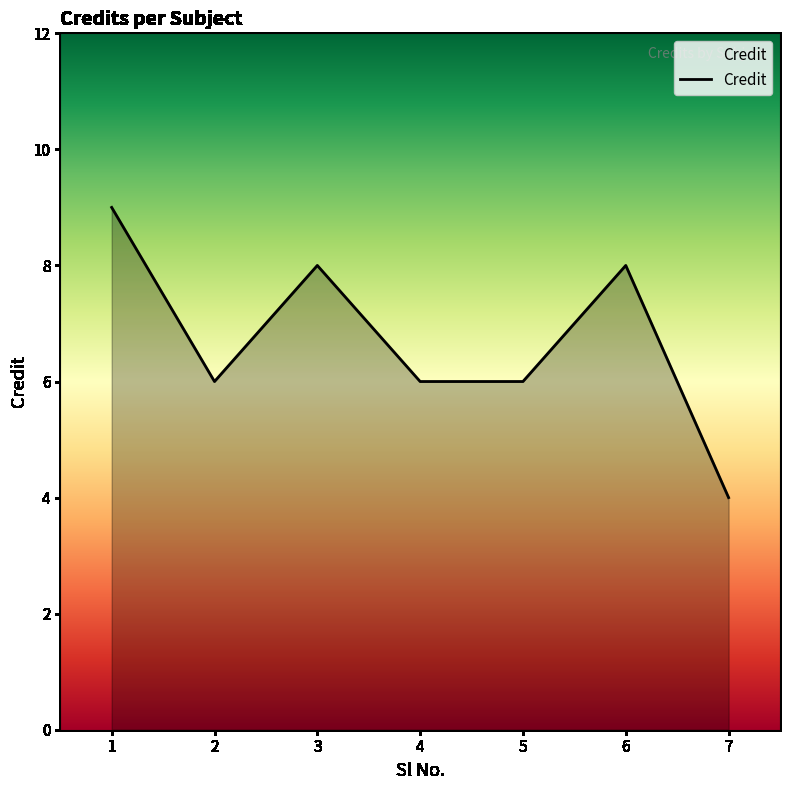

Which has a higher value, 1 or 2?

1